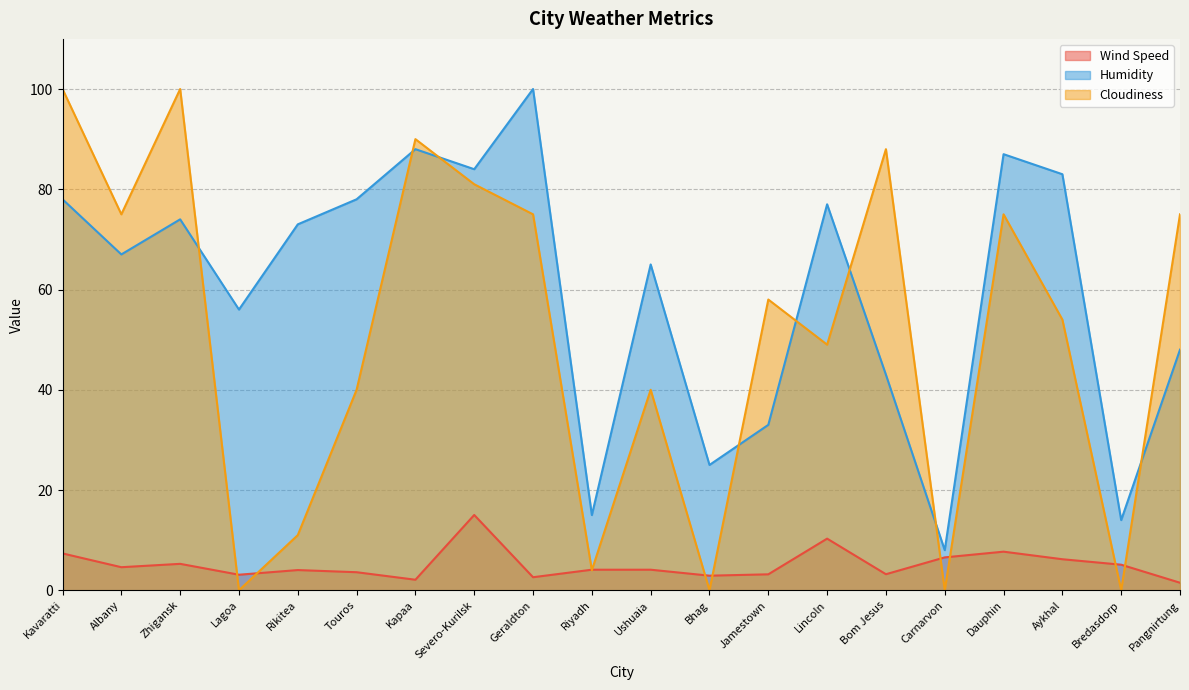

True or false: Cloudiness and Wind Speed intersect in this chart.

True